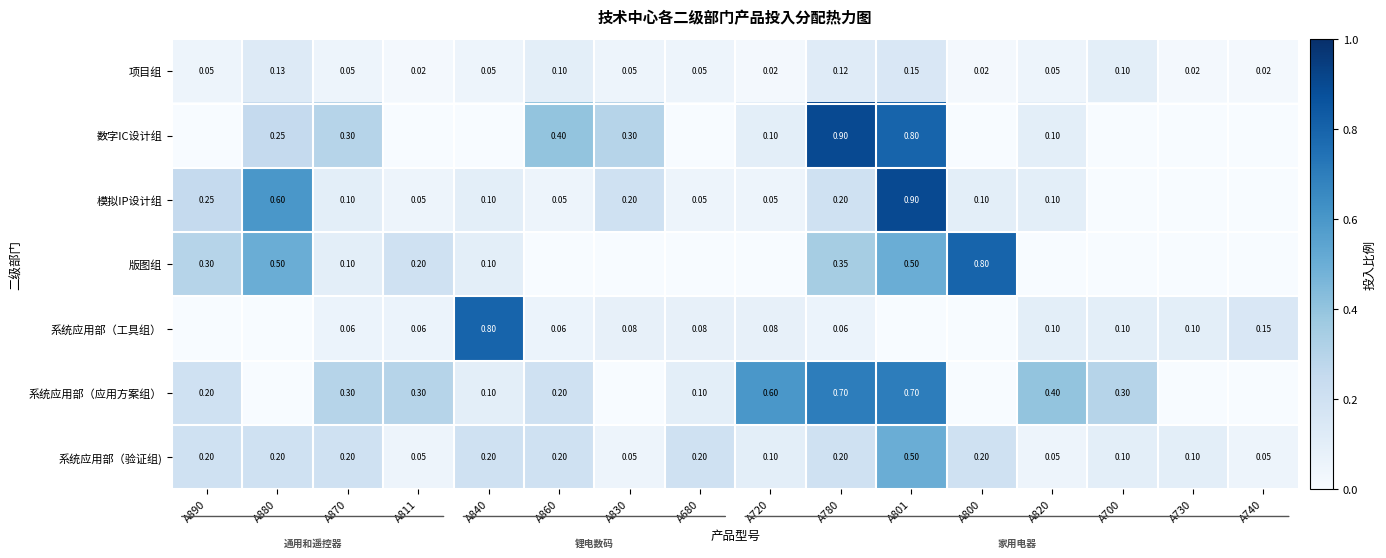

Is the value of 系统应用部（验证组) at A820 greater than the value of 系统应用部（工具组） at A700?

No